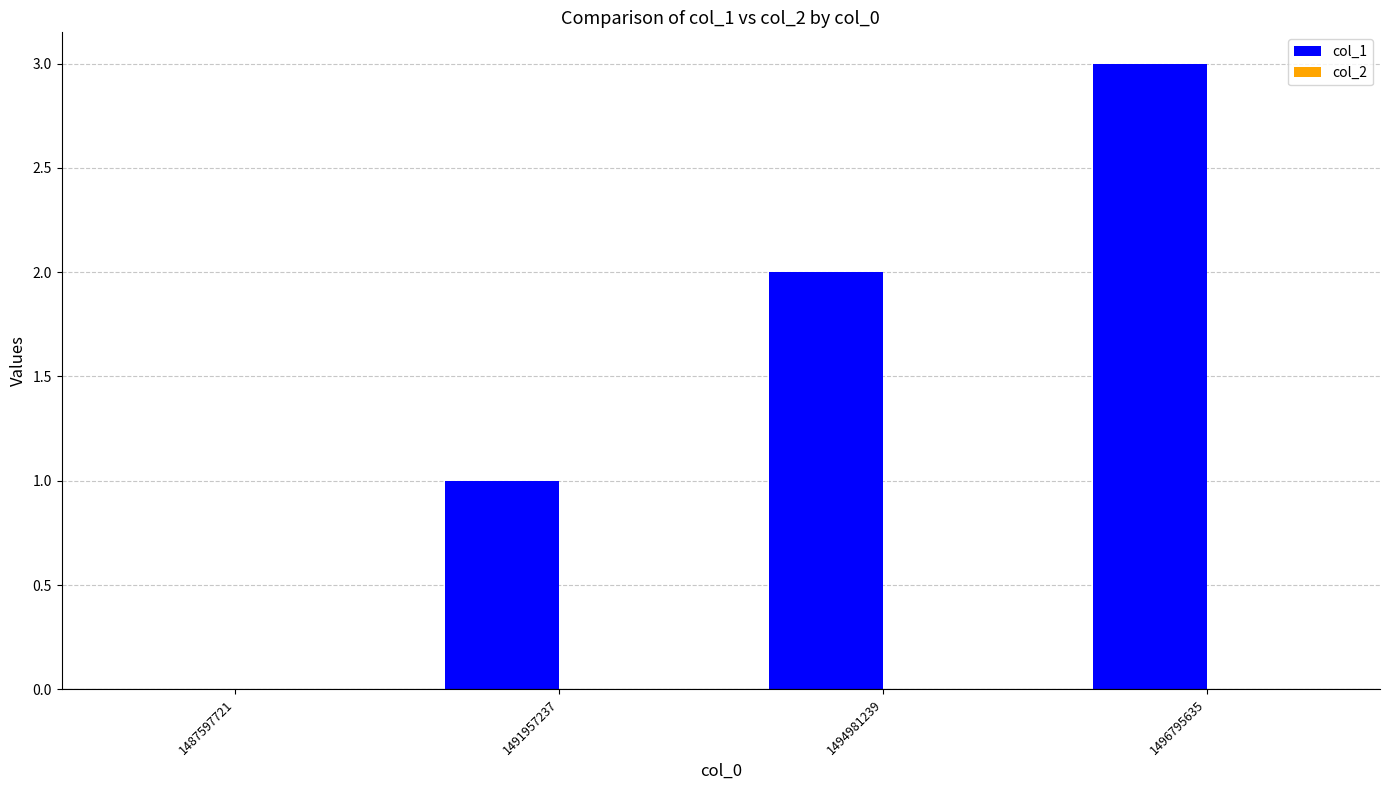

Read the value at 1496795635.

3